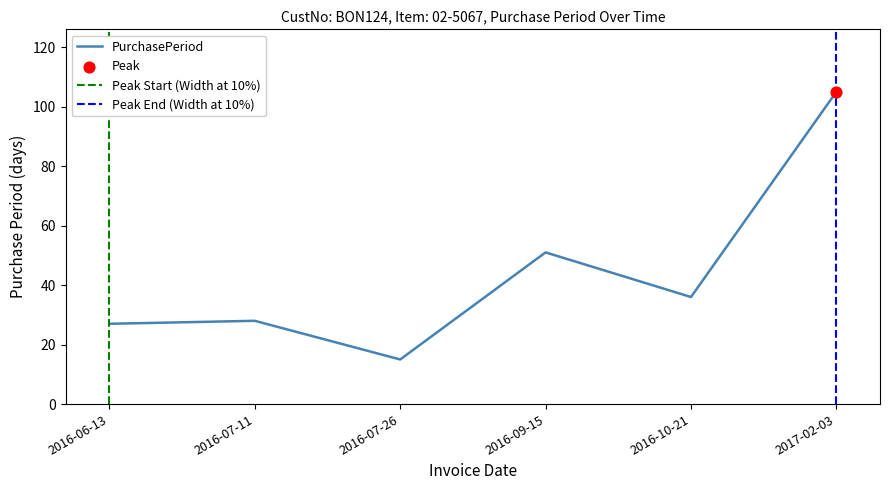

Between 2016-07-11 and 2017-02-03, which is larger?

2017-02-03